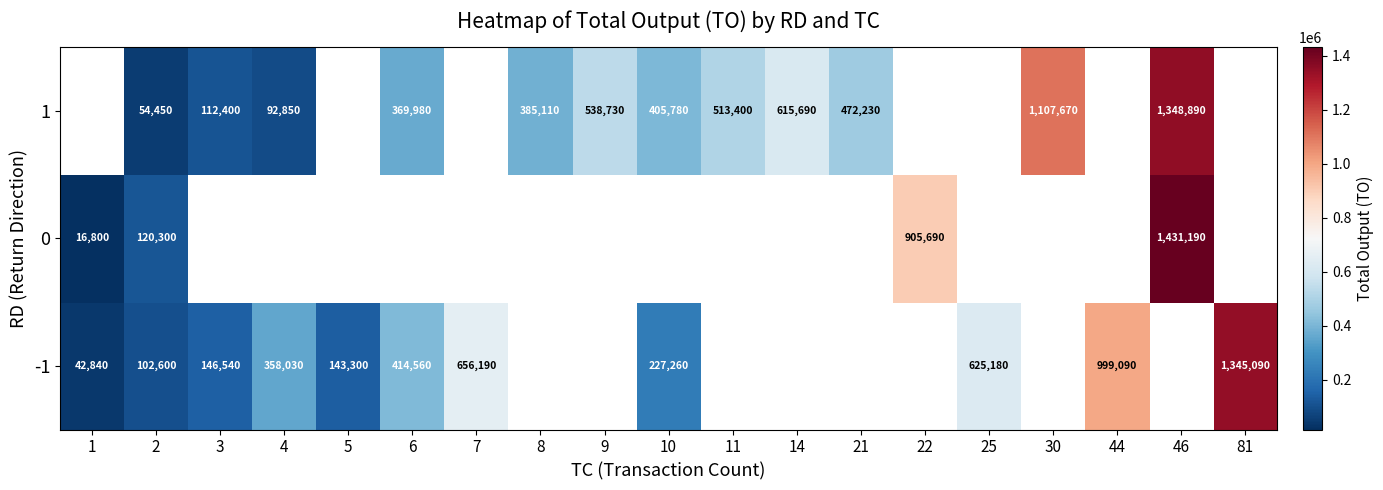

Is it true that 1 equals 1107670 at 30?

True